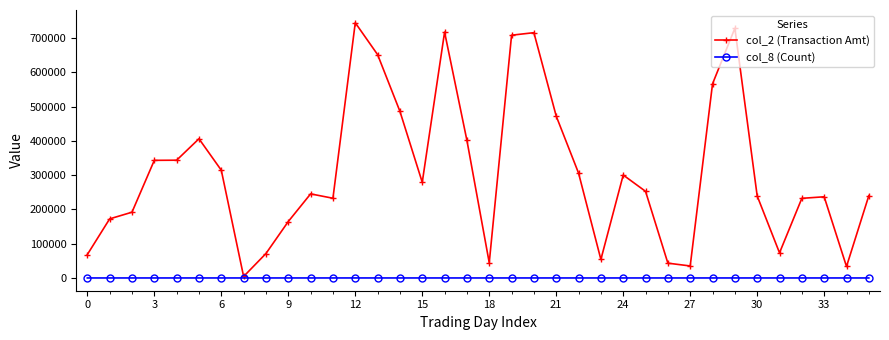

What is the greatest value displayed?

744610